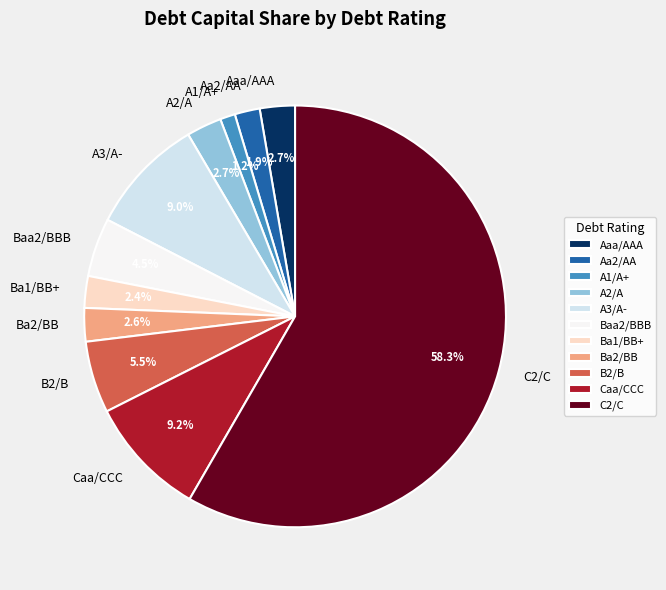

To the nearest percent, what percentage of the pie is A3/A-?

9%